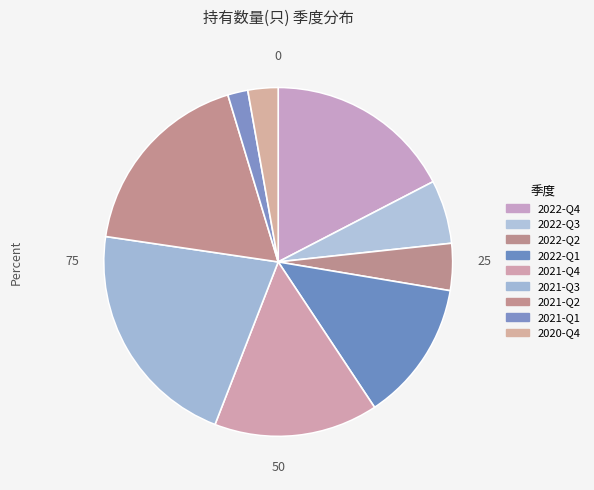

To the nearest percent, what percentage of the pie is 2022-Q4?

17%